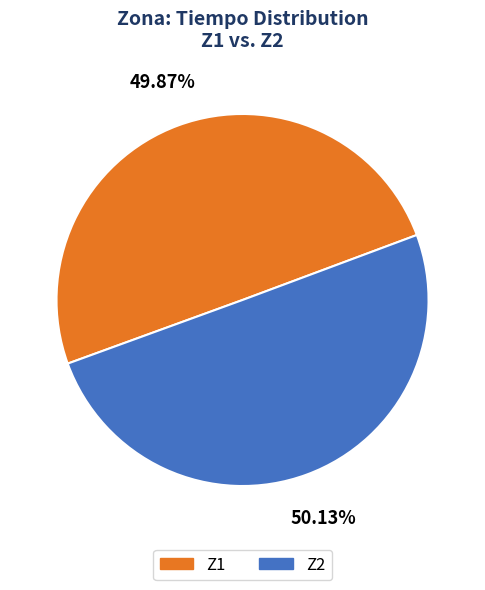

To the nearest percent, what percentage of the pie is Z1?

50%